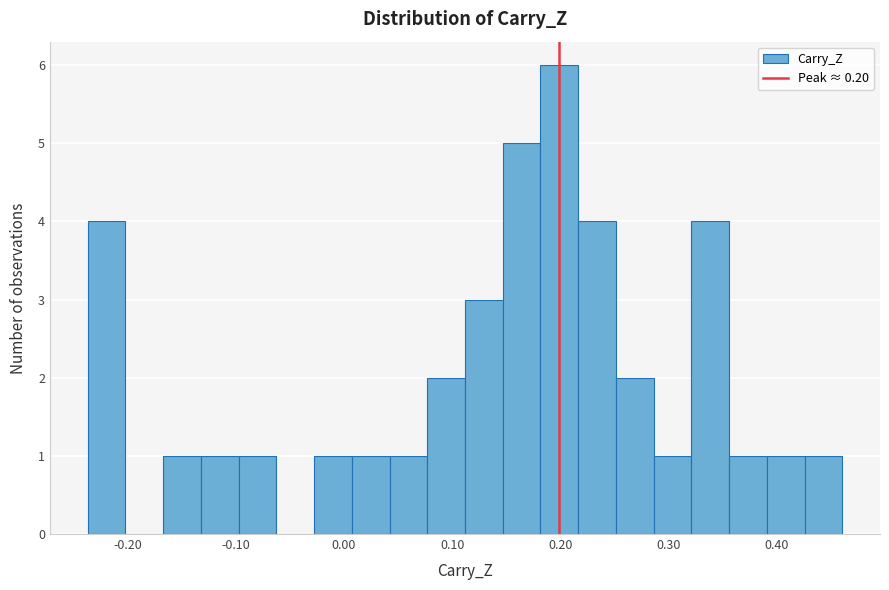

Read against the x-axis, roughly where is the centre of the tallest bar?

0.20